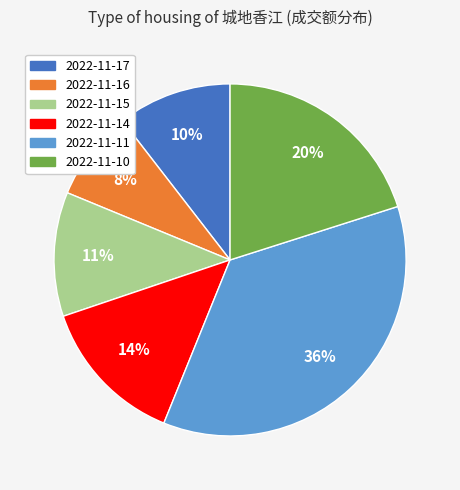

Rank the categories by value from lowest to highest.

2022-11-16, 2022-11-17, 2022-11-15, 2022-11-14, 2022-11-10, 2022-11-11